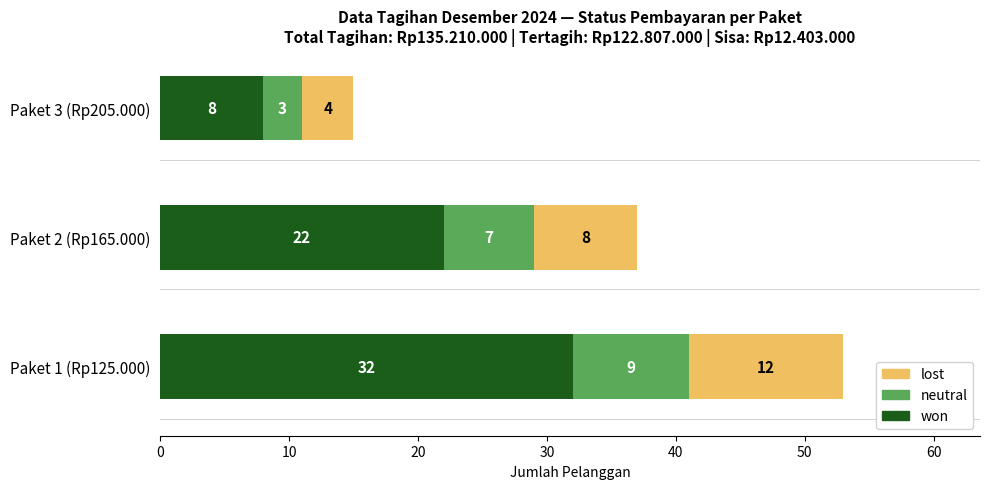

What is the minimum value for won?

8